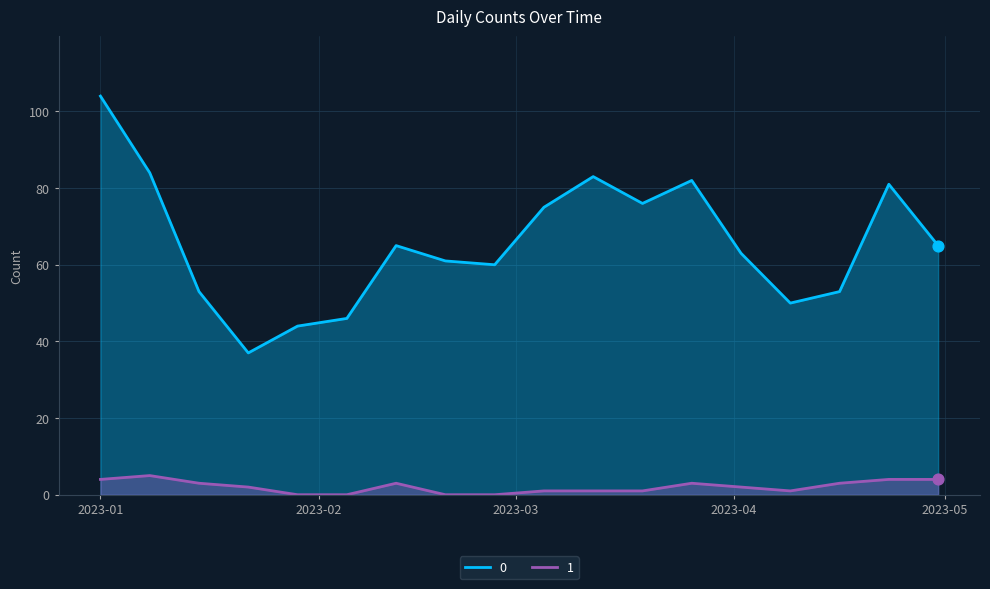

What is the greatest value displayed?

104